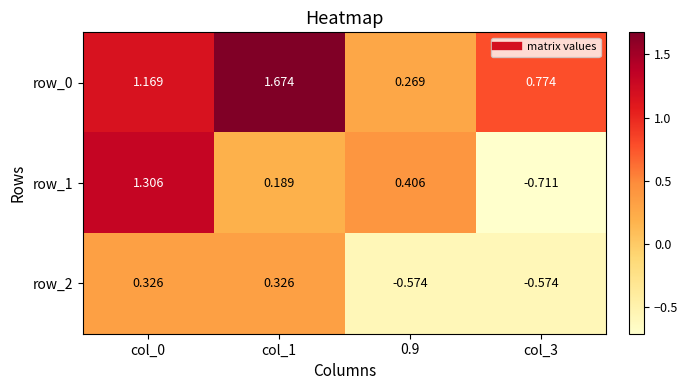

How many values in the row_1 series exceed 0?

3